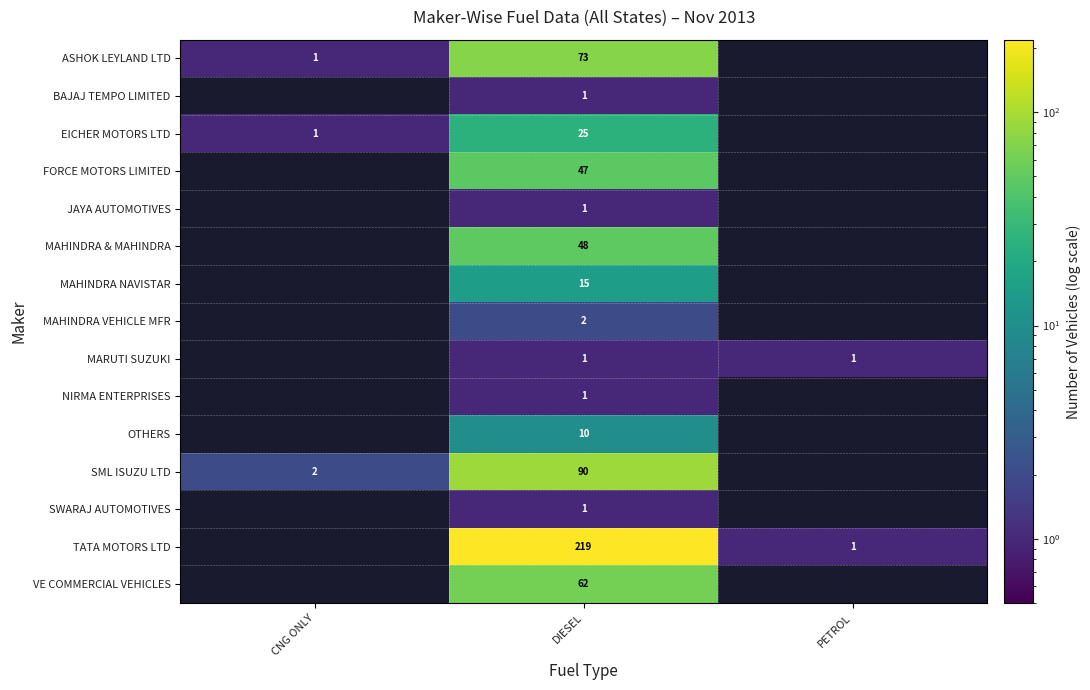

At which category is the sum across all series the highest?

DIESEL